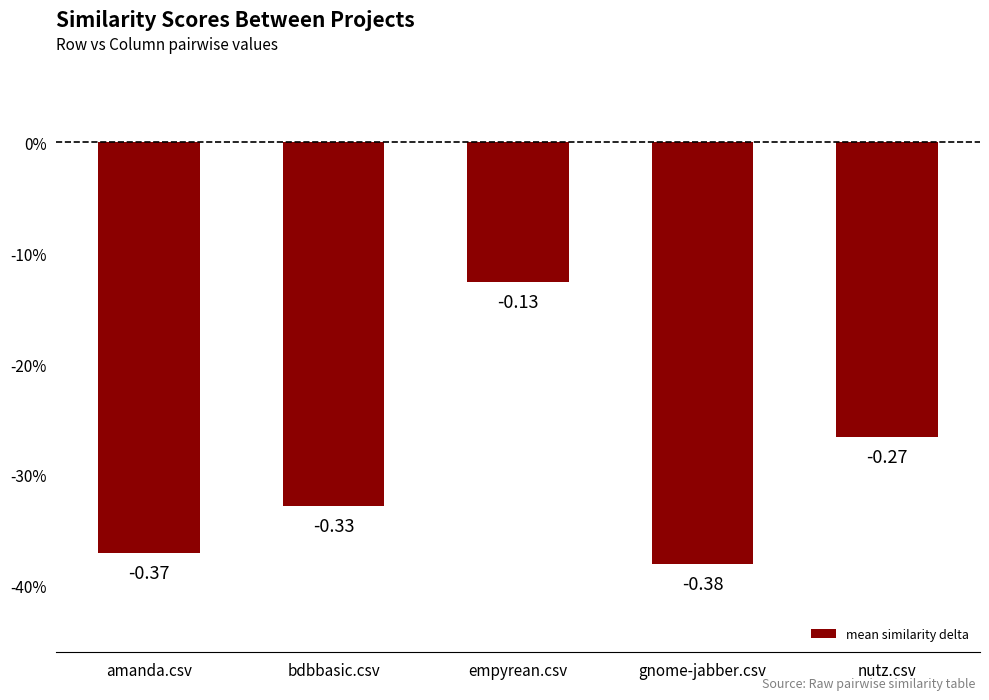

List the labels in order of value, smallest first.

gnome-jabber.csv, amanda.csv, bdbbasic.csv, nutz.csv, empyrean.csv